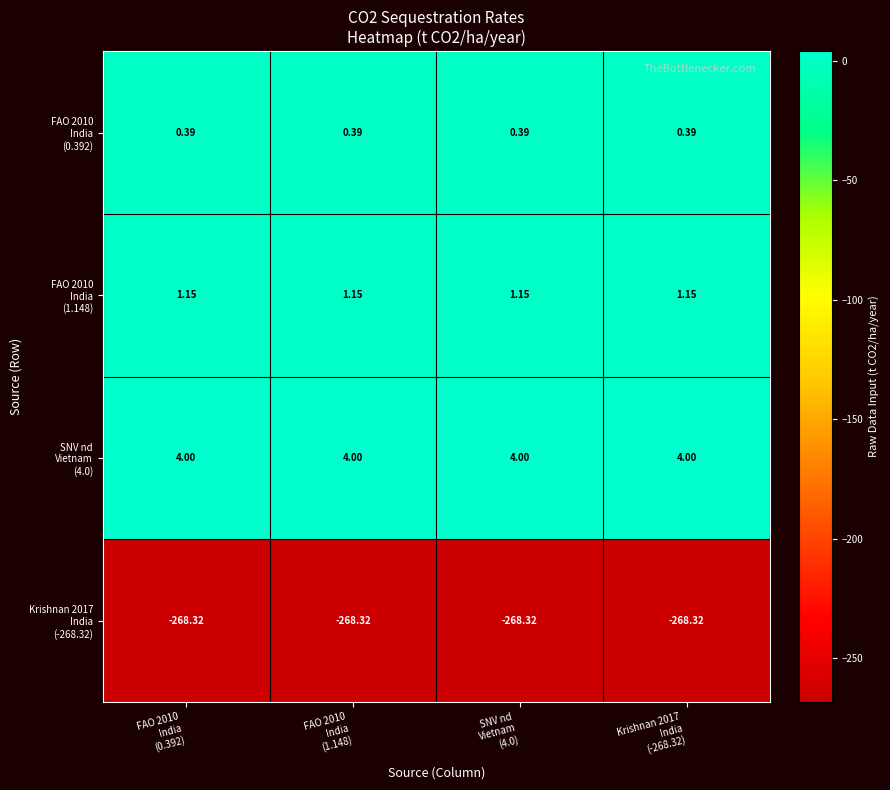

Which has a higher value, FAO 2010
India
(0.392) or FAO 2010
India
(1.148)?

FAO 2010
India
(0.392)